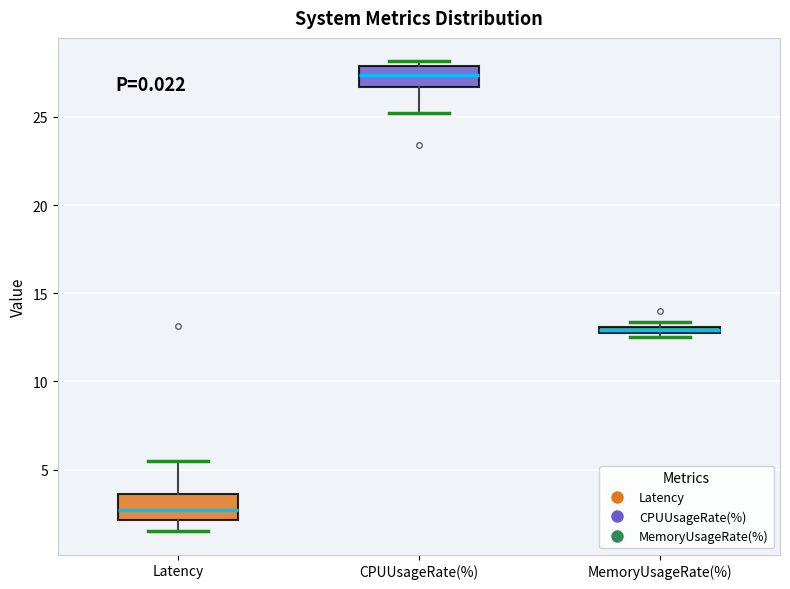

Where is the lower edge of the box for MemoryUsageRate(%) on the y-axis? The values are not printed on the chart, so give them approximately, as read against the axis.

12.5